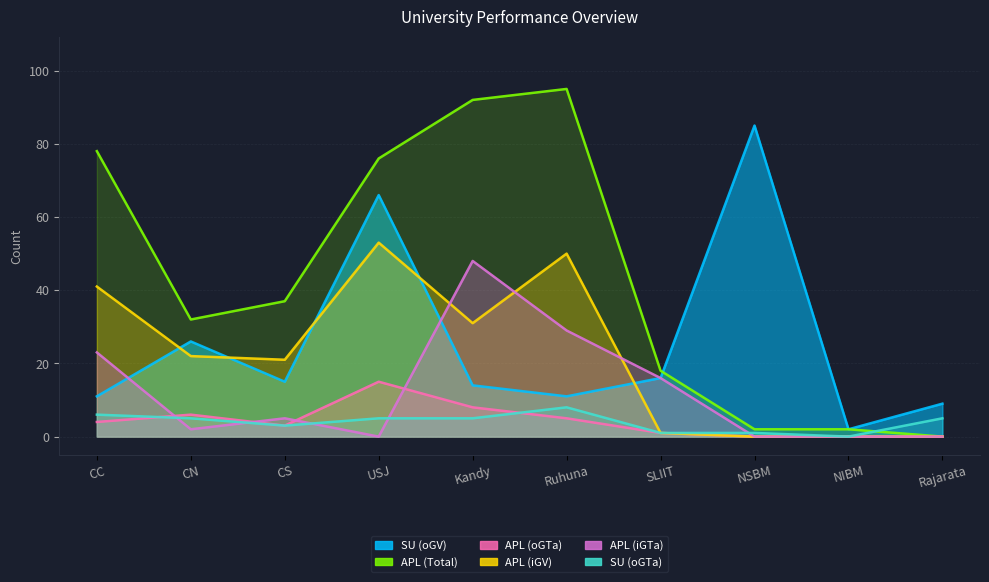

How many categories are shown in the chart?

10